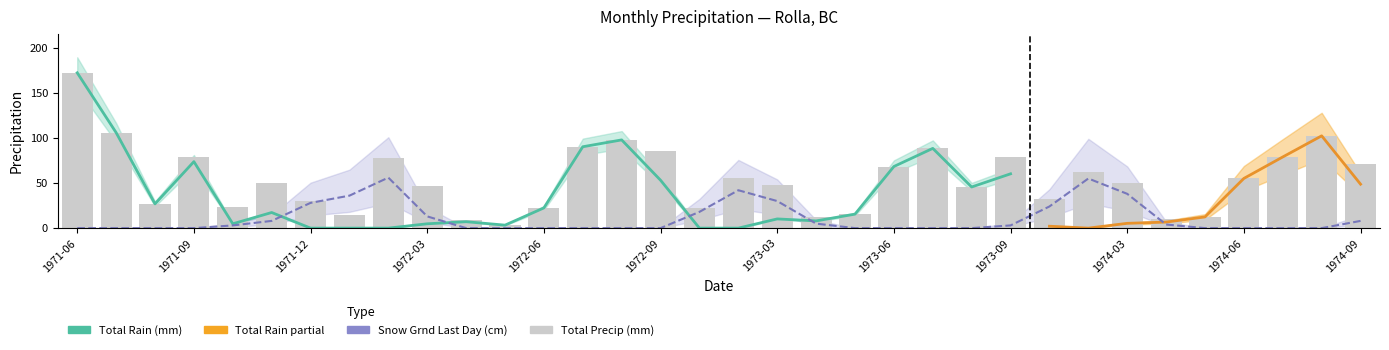

True or false: Total Precip (mm) has a value of 15.5 at 1973-05.

True